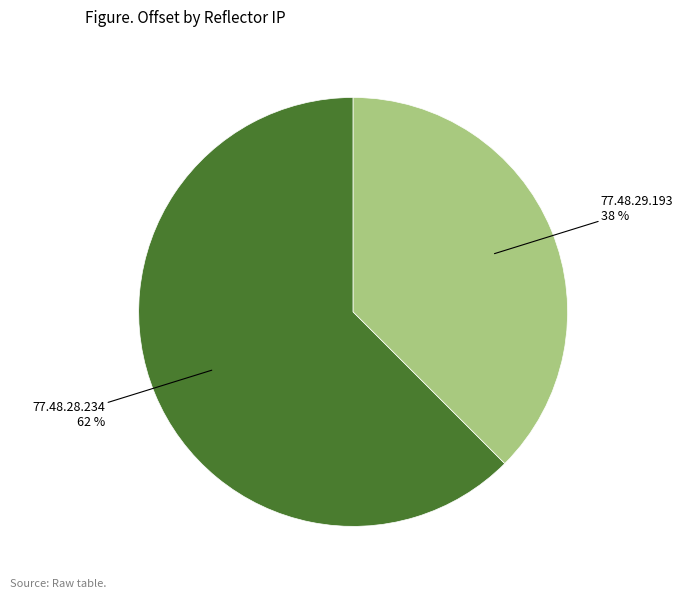

Is it true that 77.48.29.193 is 25% of the pie?

False